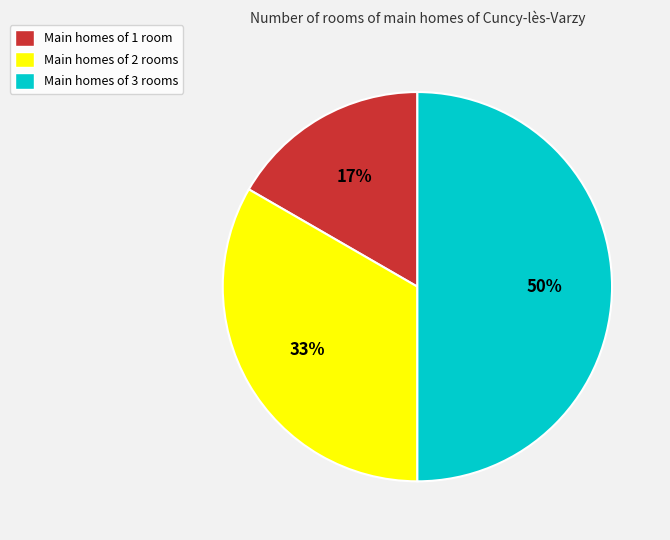

Does Main homes of 2 rooms account for over 50% of the chart?

No